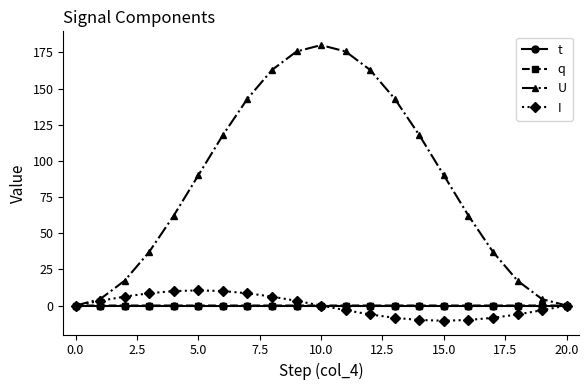

What is the smallest value displayed?

-10.5